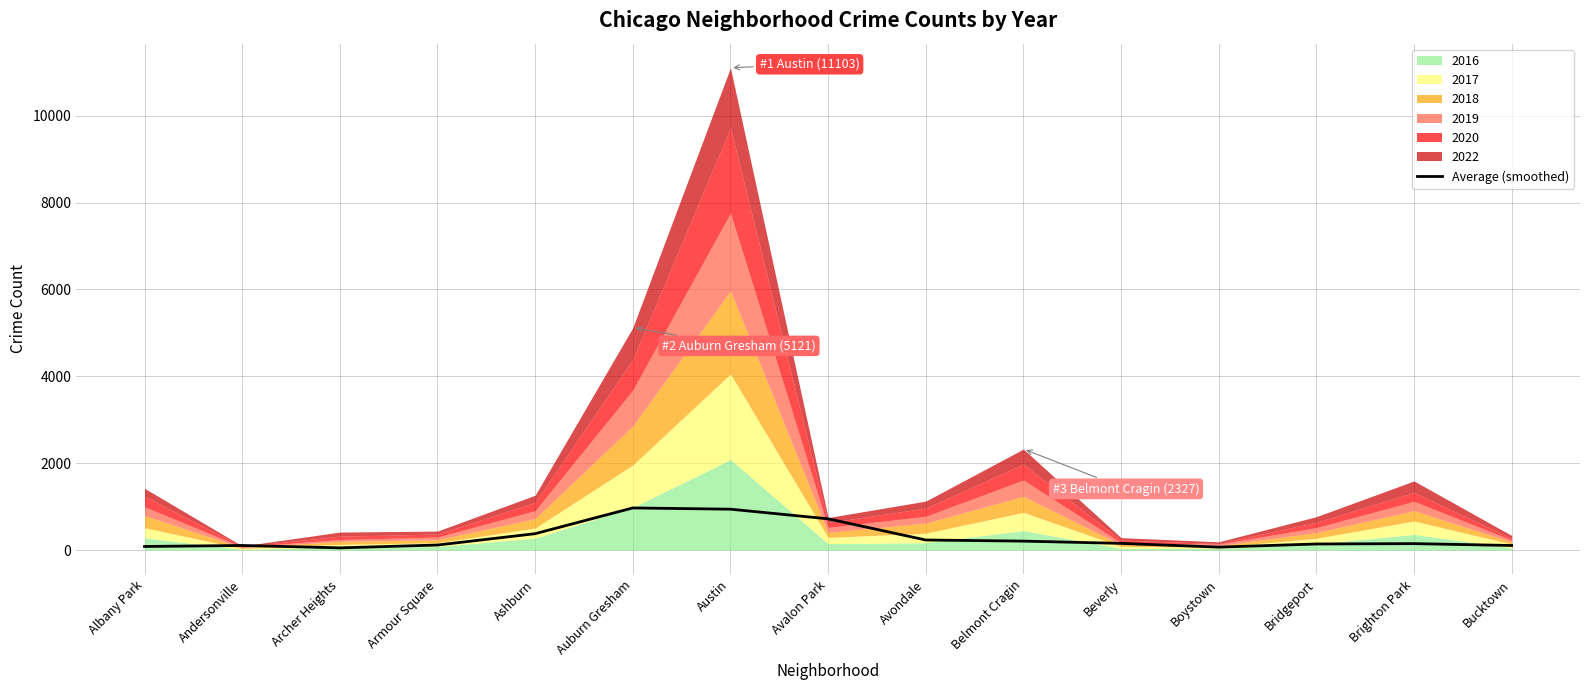

What is the maximum value for Average (smoothed)?

971.6